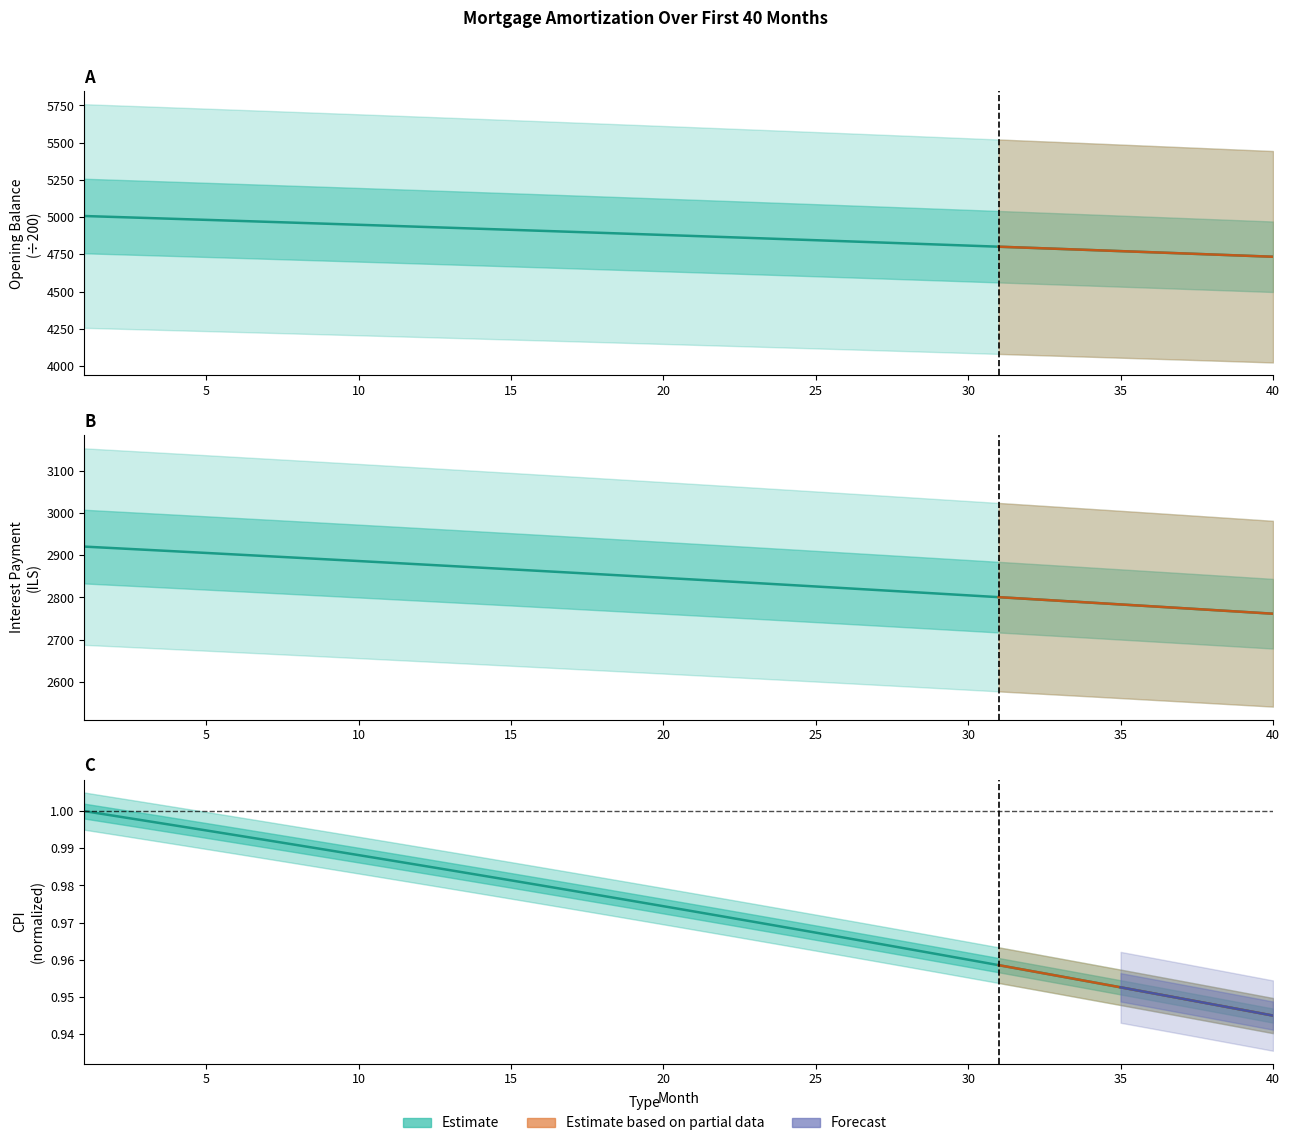

List the labels in order of capital value, smallest first.

40, 39, 38, 37, 36, 35, 34, 33, 32, 31, 30, 29, 28, 27, 26, 25, 24, 23, 22, 21, 20, 19, 18, 17, 16, 15, 14, 13, 12, 11, 10, 9, 8, 7, 6, 5, 4, 3, 2, 1